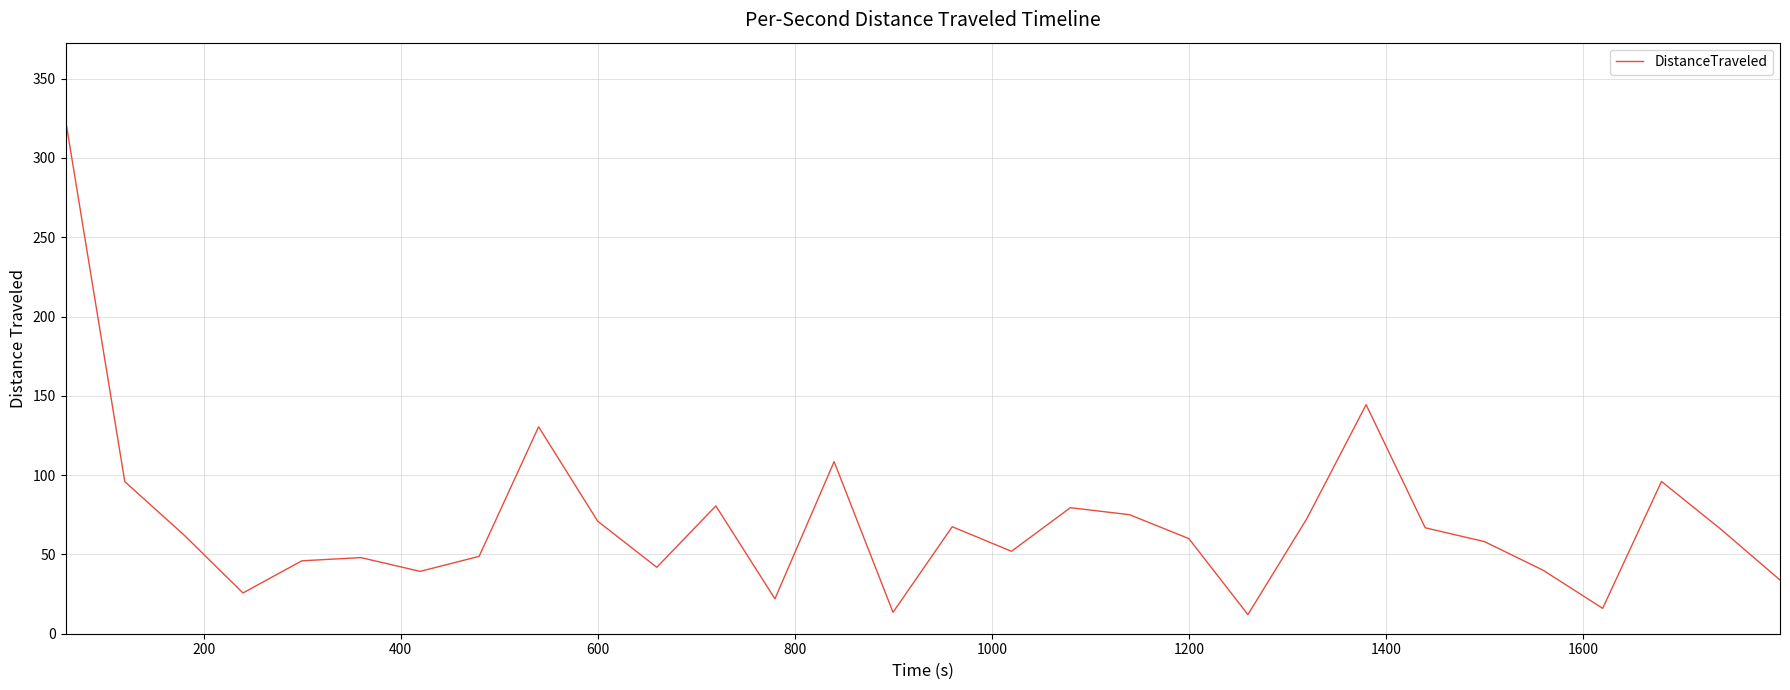

What is the difference between the maximum and minimum values?

312.0